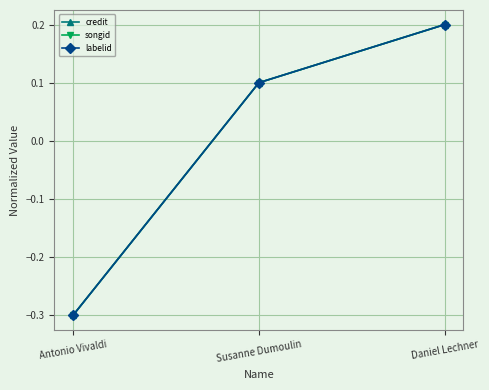

Does the chart have visible grid lines?

Yes